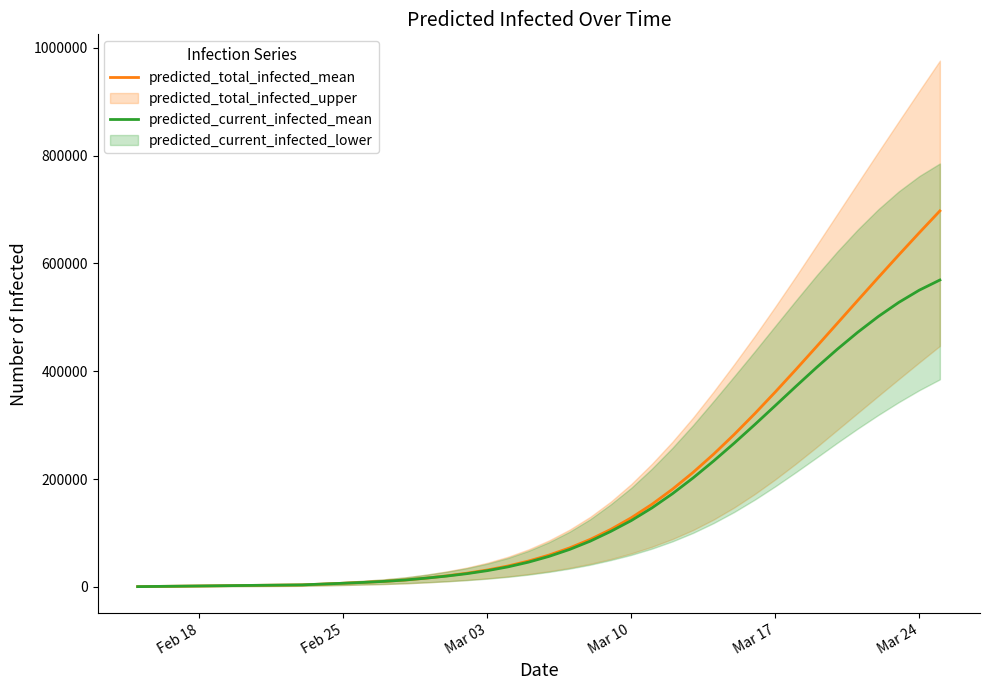

What is the highest value of the predicted_total_infected_mean series?

697485